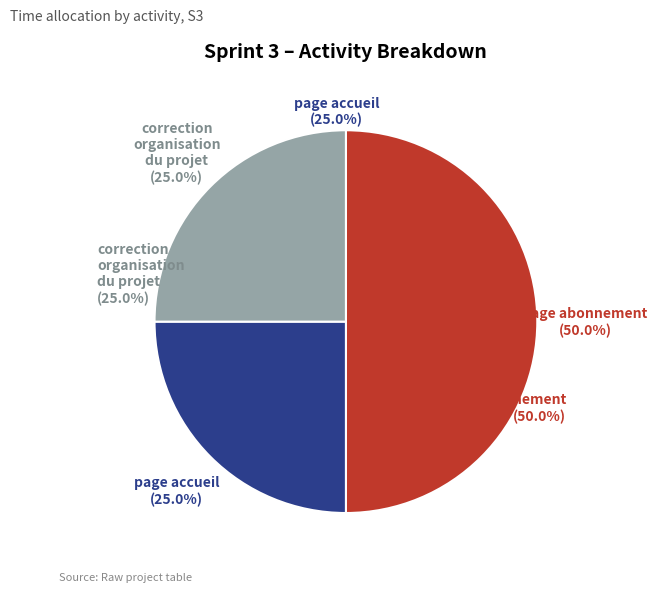

Count the number of slices in the pie.

3